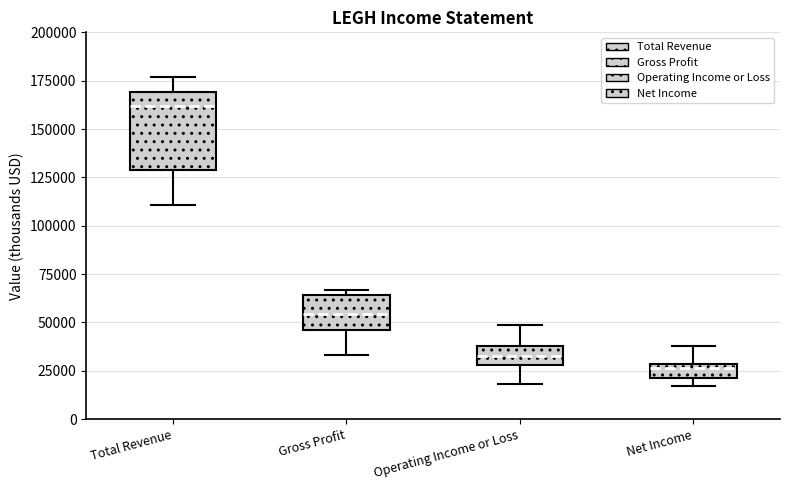

Comparing the boxes themselves (not the whiskers), which one is the tallest?

Total Revenue